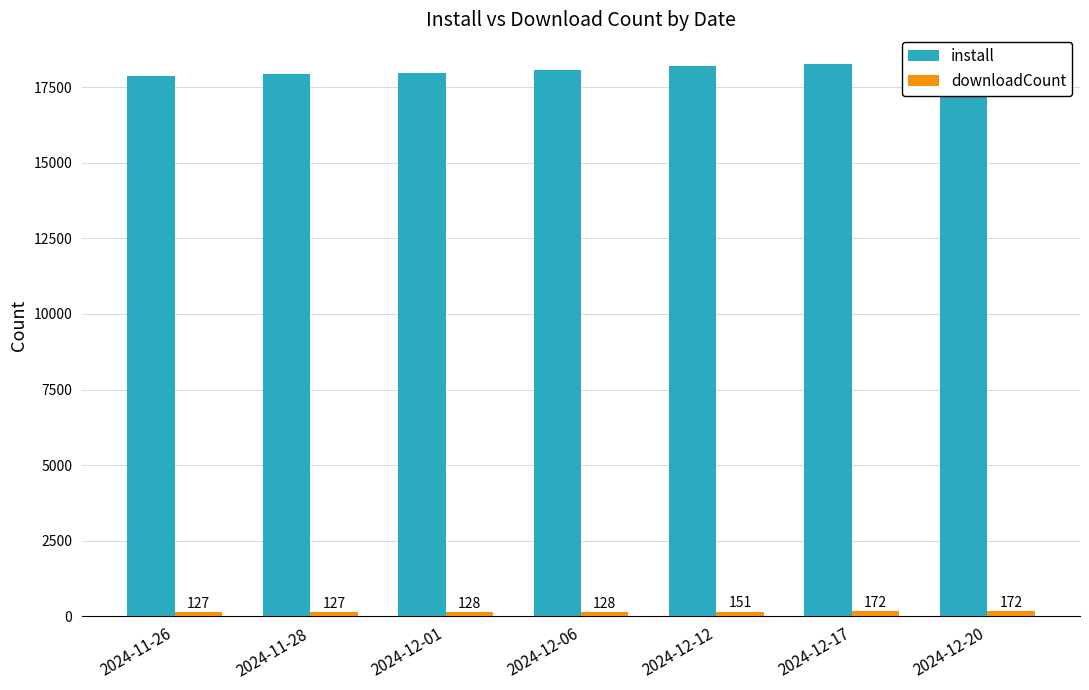

What is the average value of the downloadCount series?

144